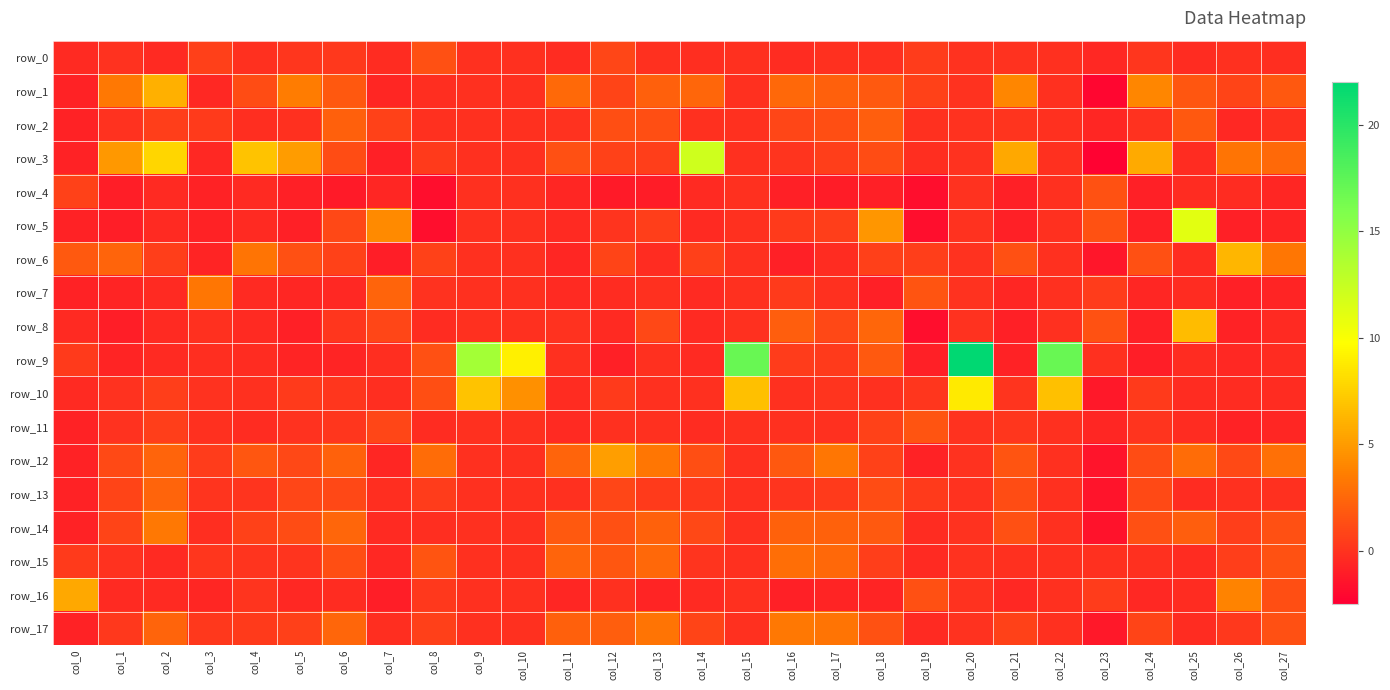

What is the lowest value of the row_12 series?

-1.5